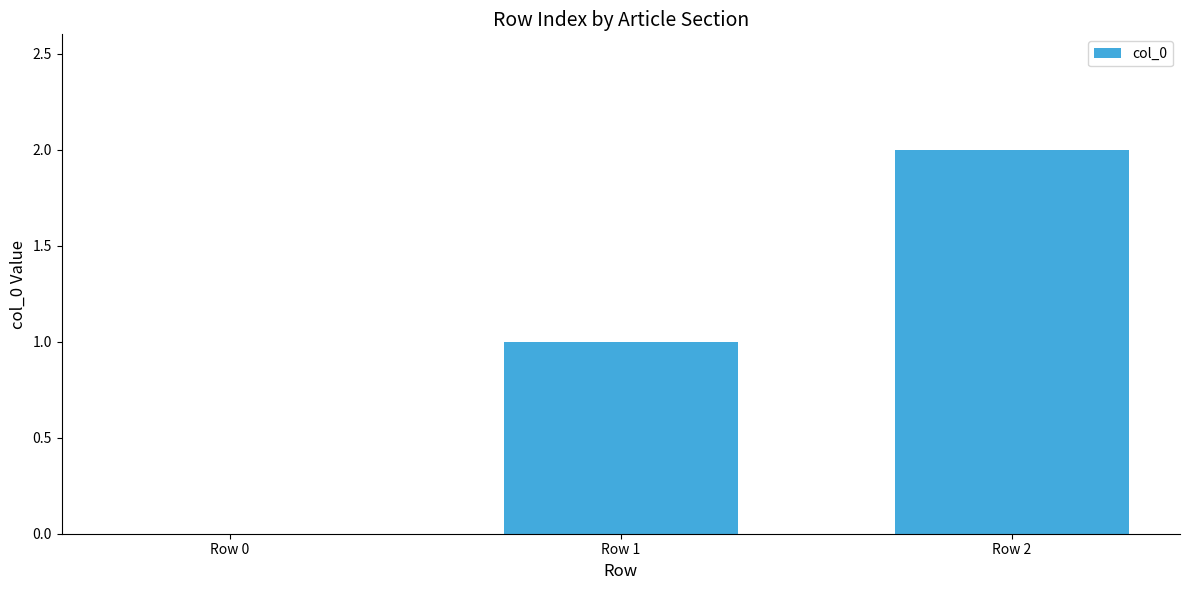

What is the sum of the values at Row 0 and Row 2?

2